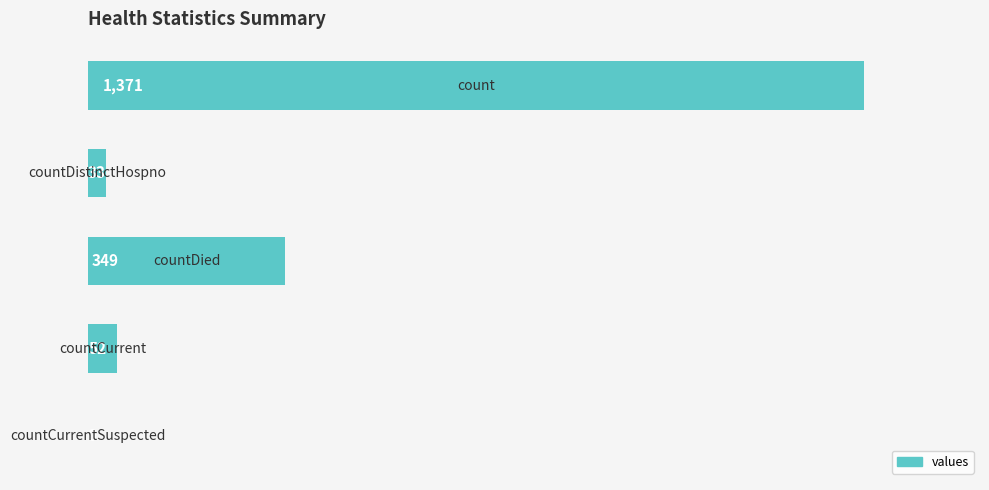

What is the sum of all values?

1805